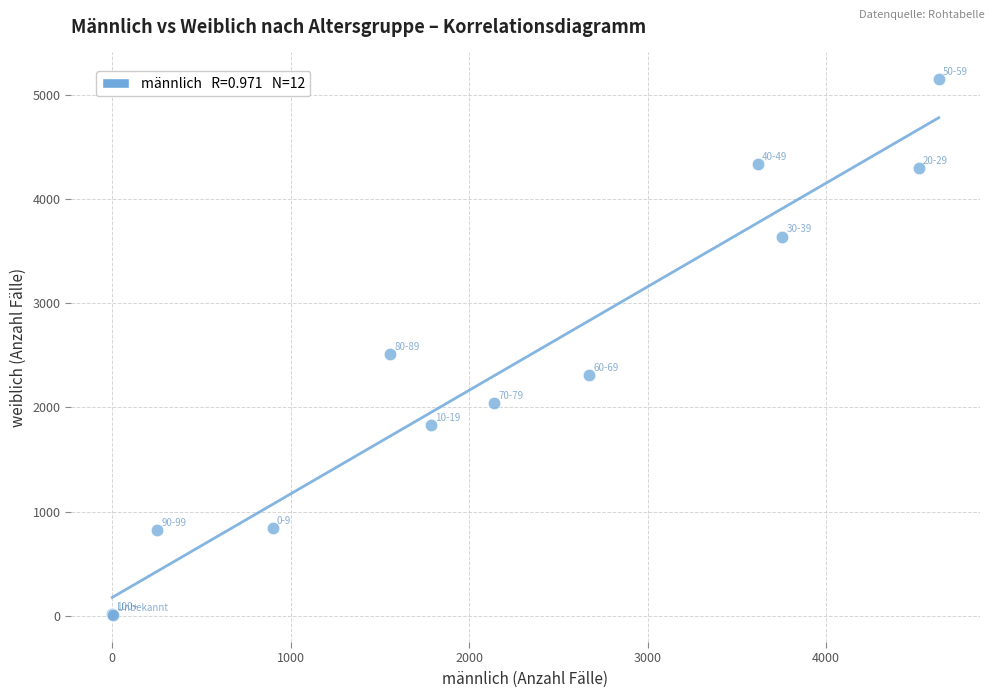

What Y value in the scatter plot is closest to 2576?

2508